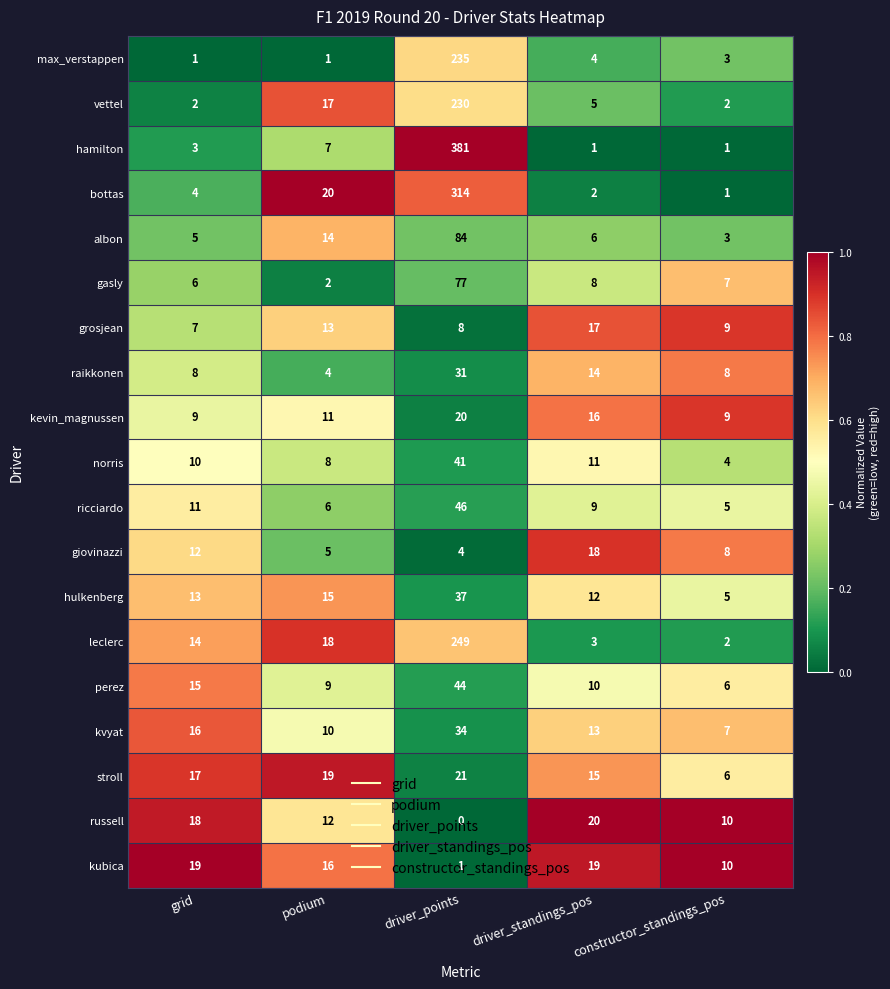

Is it true that perez equals 22 at grid?

False